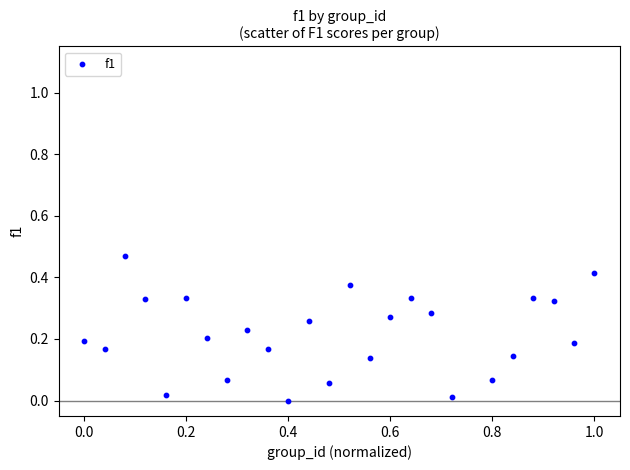

What is the range of X values (max minus min)?

1.0